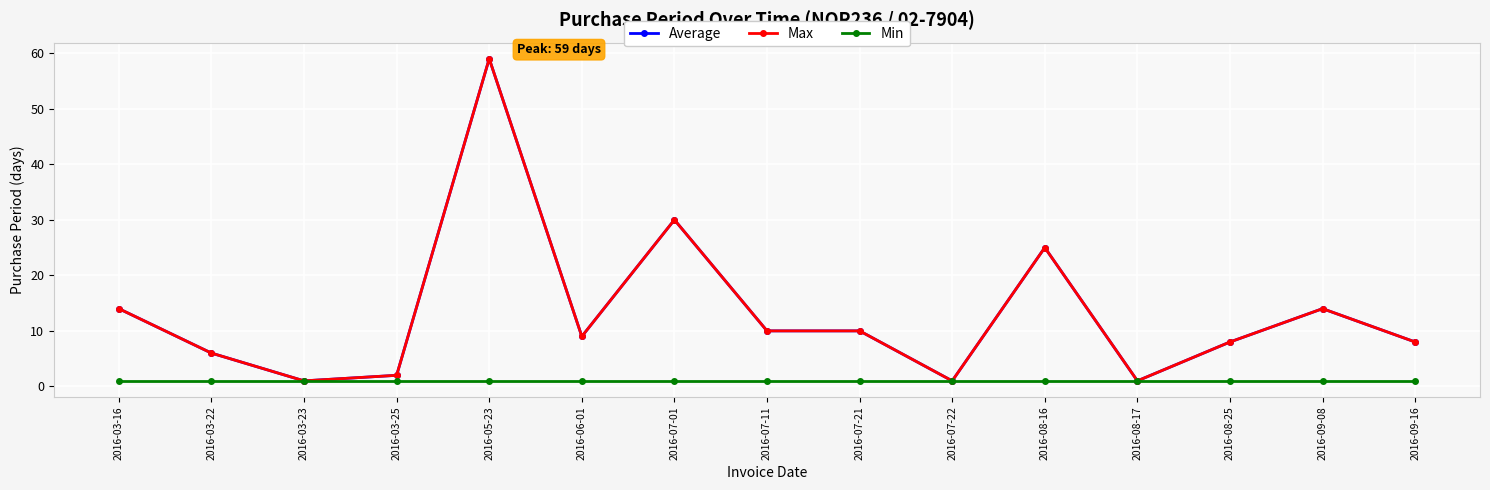

True or false: Min has a value of 1 at 2016-09-16.

True